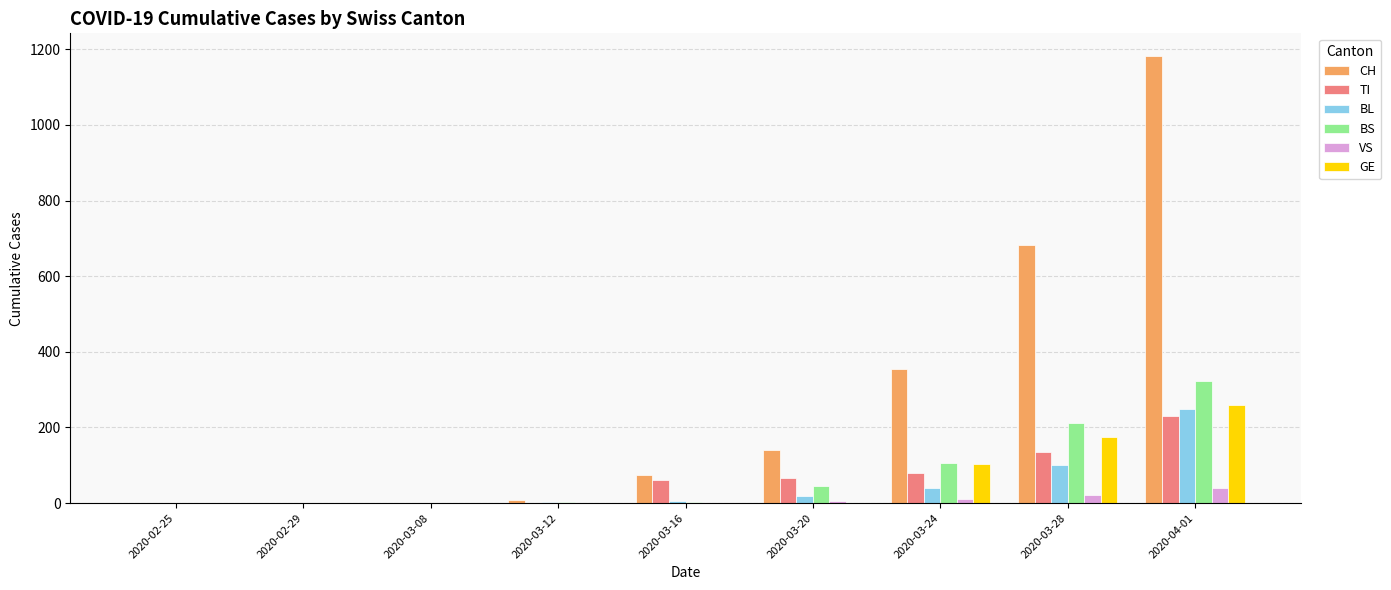

The CH series shows 1012 at 2020-03-28. True or false?

False